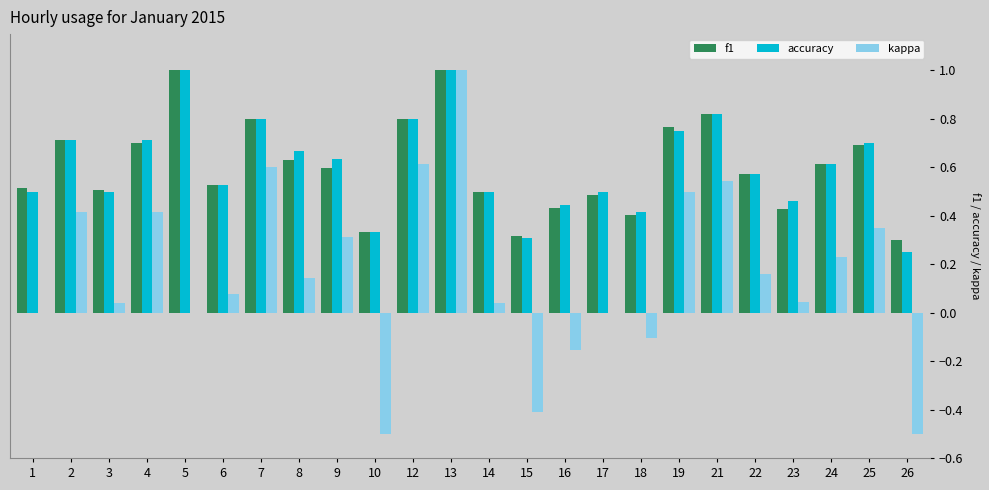

True or false: accuracy has a value of 0.4 at 15.

False